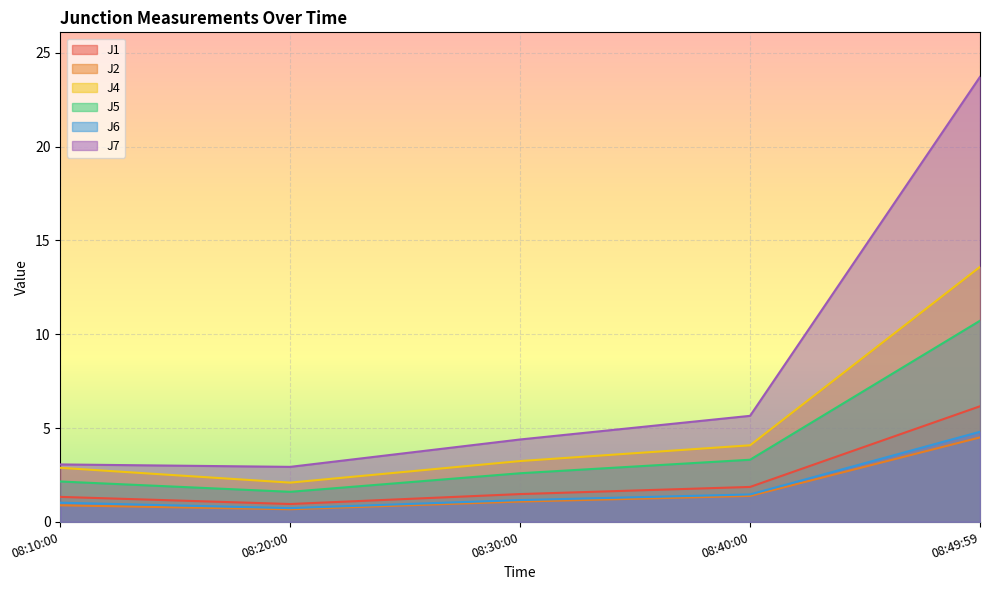

Reading right to left, list all the values displayed in this chart.

J1: 6.2	1.9	1.5	0.9	1.3
J2: 4.5	1.4	1.1	0.7	0.9
J4: 13.6	4.1	3.2	2.1	2.9
J5: 10.7	3.3	2.6	1.6	2.1
J6: 4.8	1.5	1.2	0.7	1.0
J7: 23.7	5.7	4.4	2.9	3.1